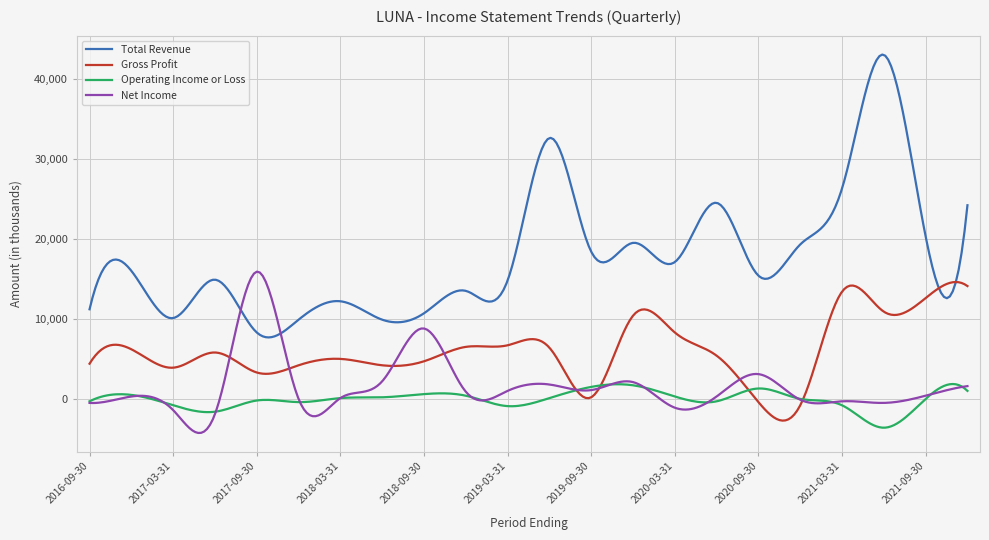

What is the highest value of the Total Revenue series?

43030.5